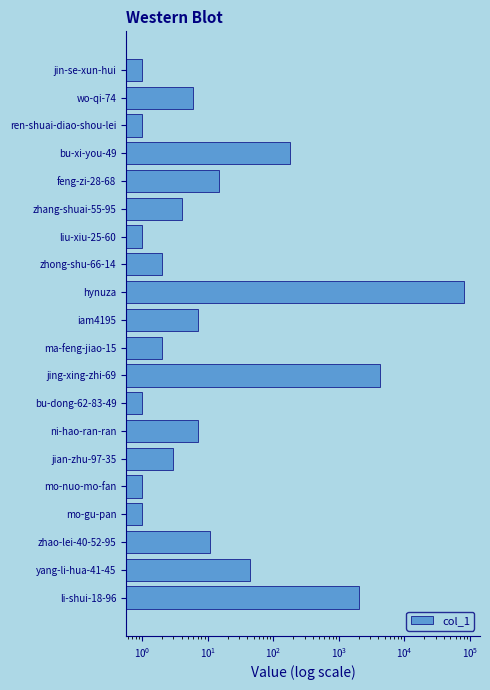

Reading left to right, extract all data points from this chart.

1	6	1	180	15	4	1	2	80569	7	2	4226	1	7	3	1	1	11	44	2041